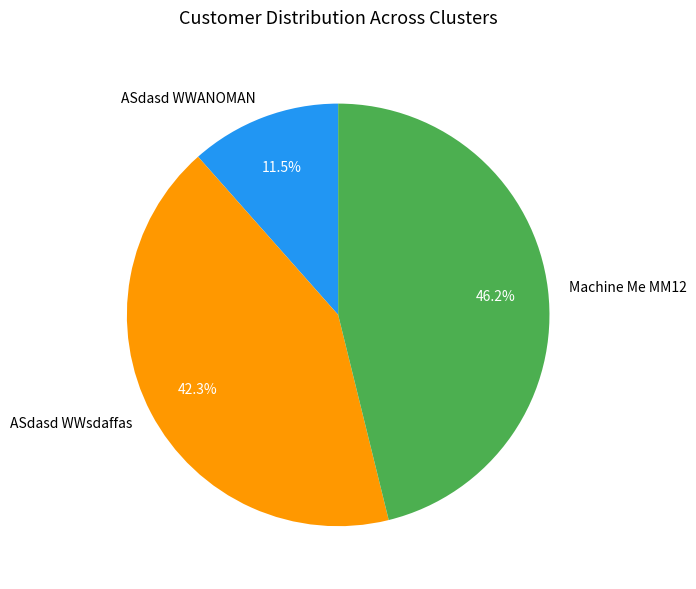

What is the smallest slice in the pie chart?

ASdasd WWANOMAN